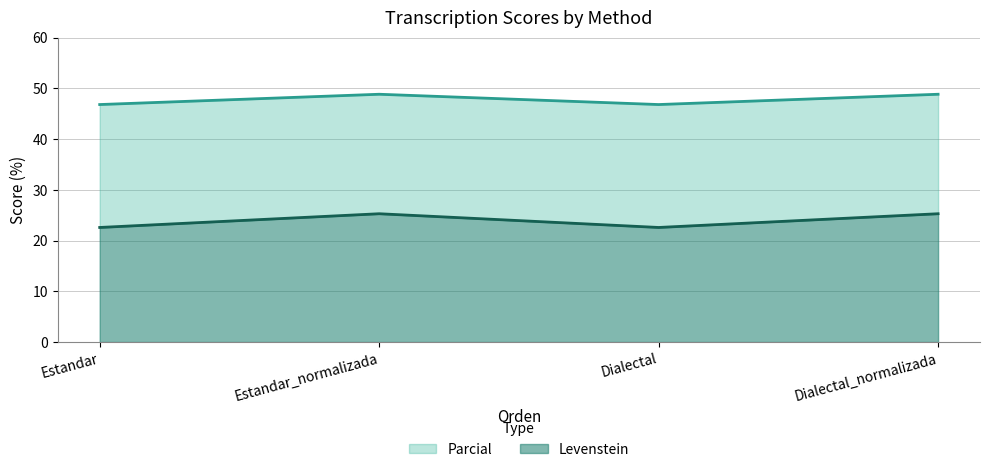

What is the lowest value of the Levenstein series?

22.6